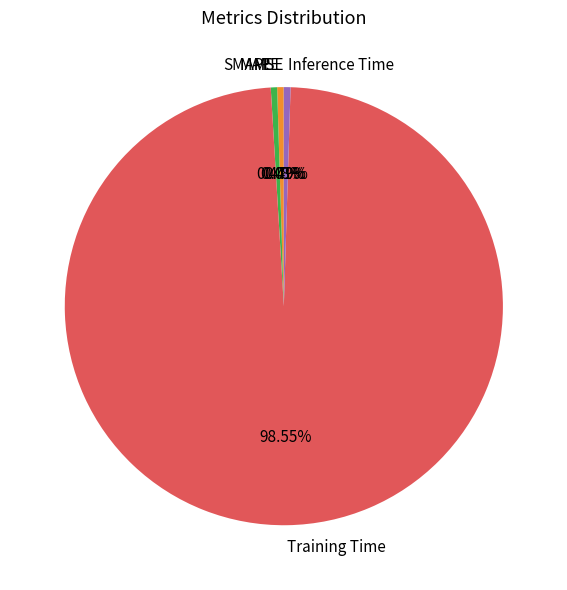

Which category has the biggest portion of the pie?

Training Time